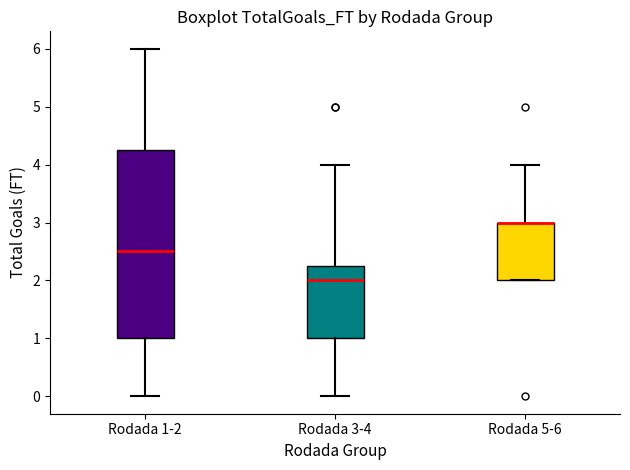

Where does the lower whisker of the box for Rodada 1-2 end on the y-axis? The values are not printed on the chart, so give them approximately, as read against the axis.

0.0